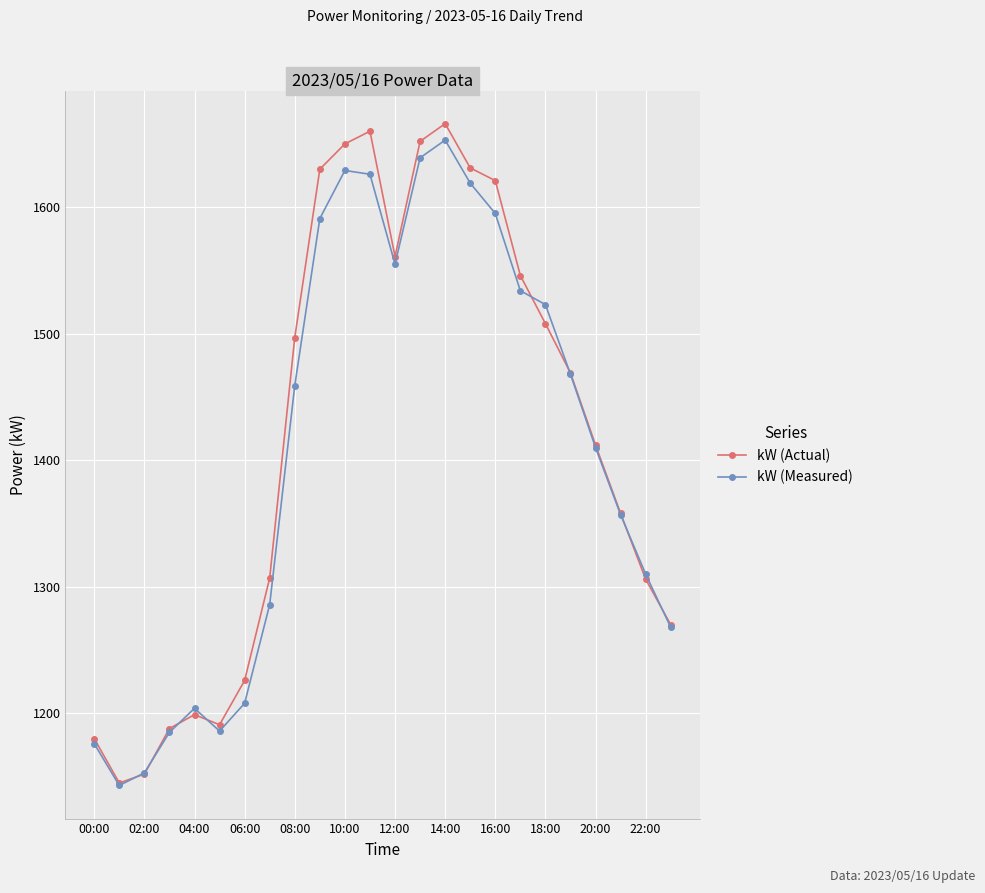

Count the number of categories in the chart.

24